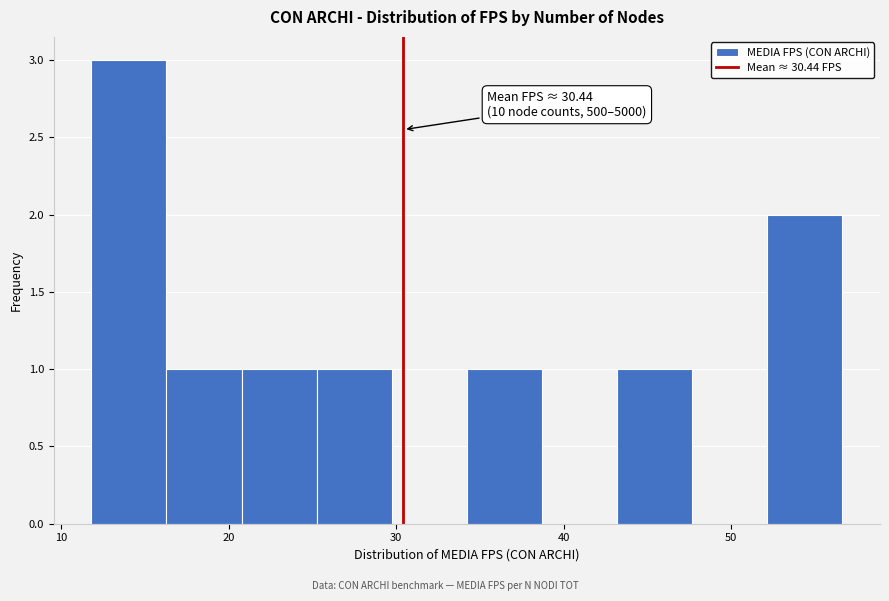

Over which range of the x-axis is the bar tallest?

12 to 16